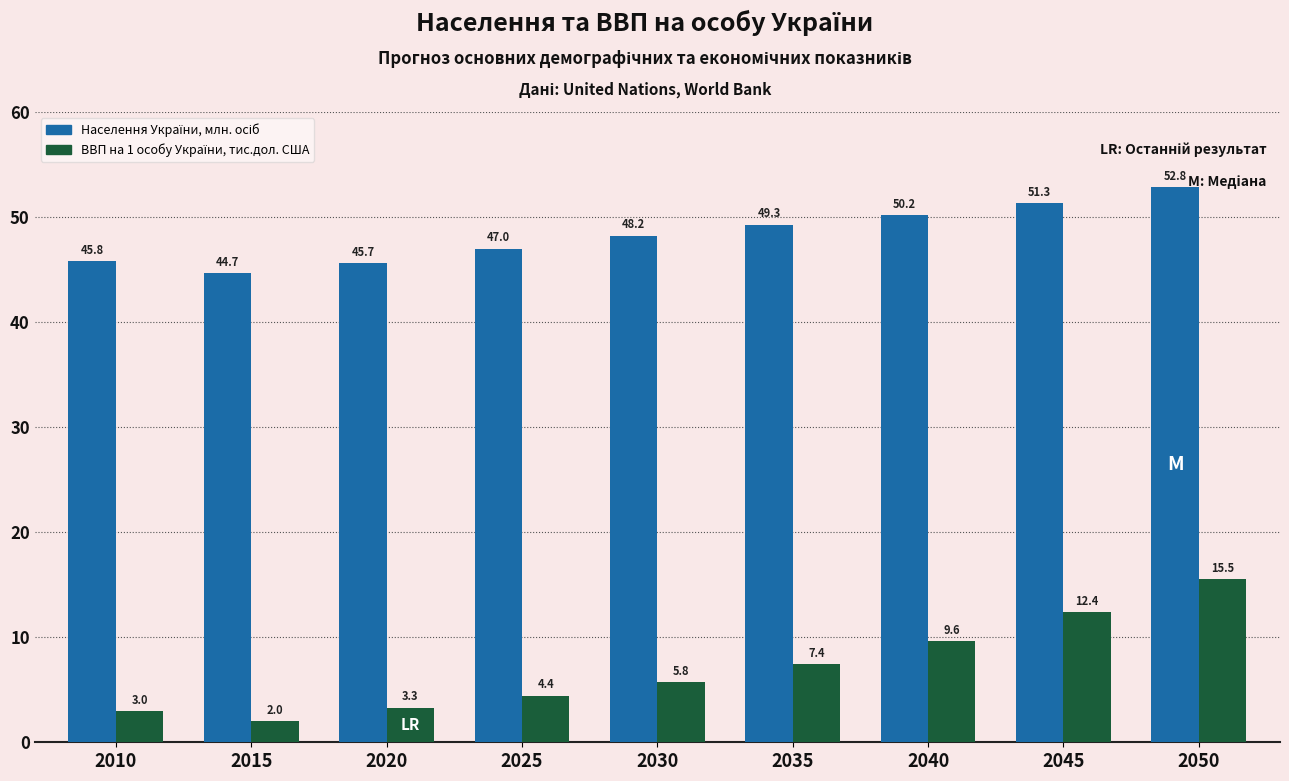

What is the smallest value displayed?

2.0